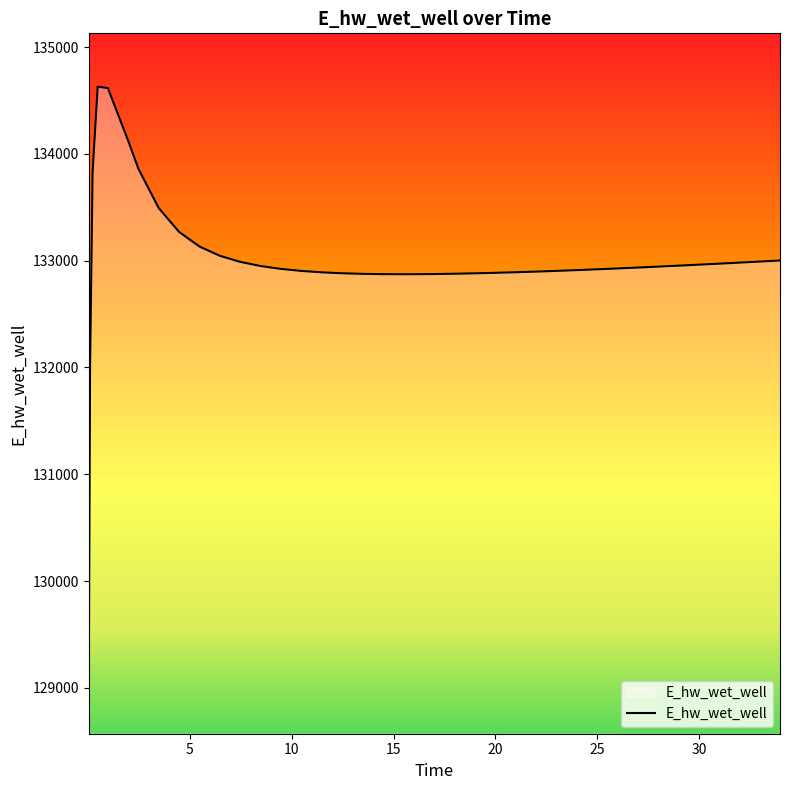

How many series are shown in this chart?

1